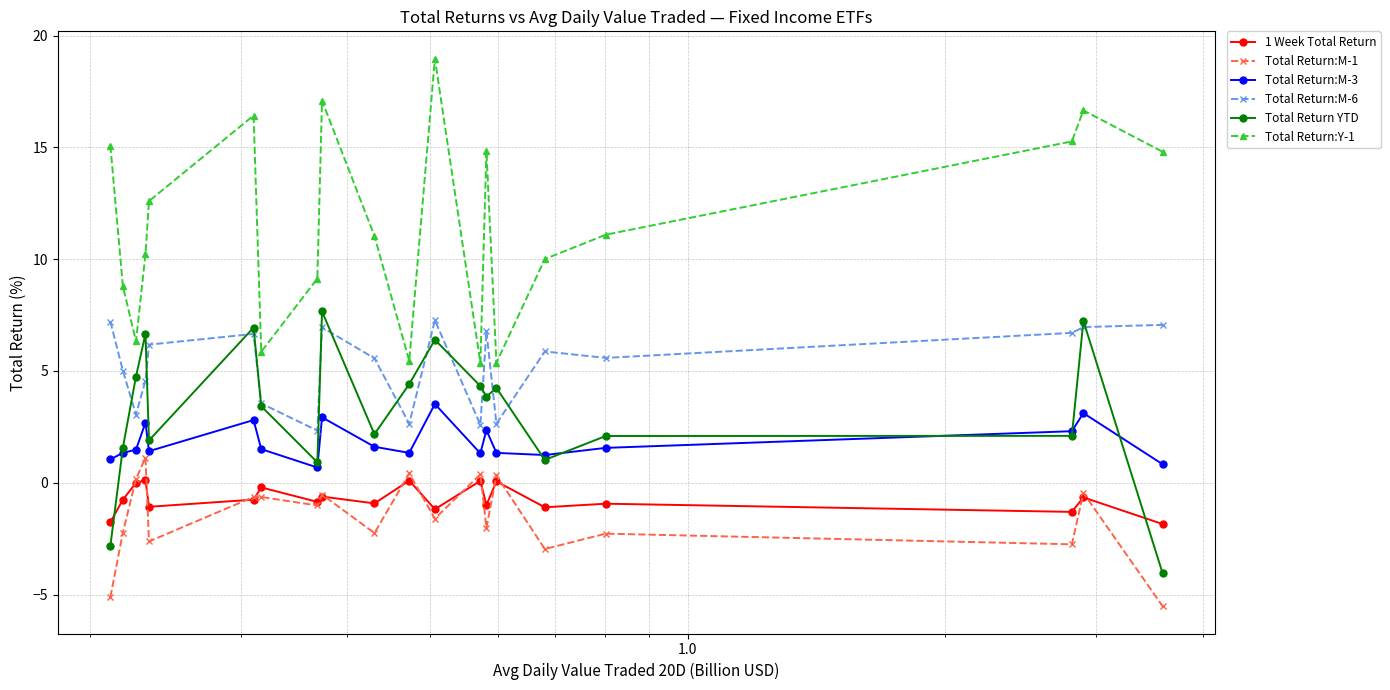

Which series has the largest total across all categories?

Total Return:Y-1